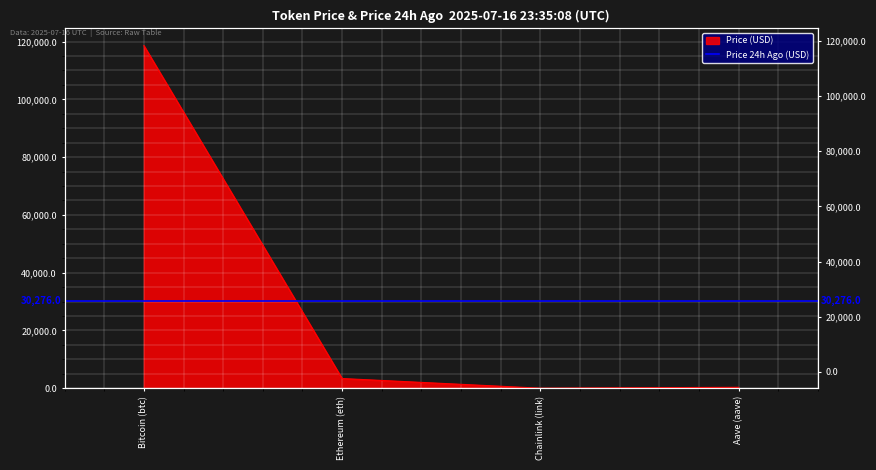

Count the number of categories in the chart.

4